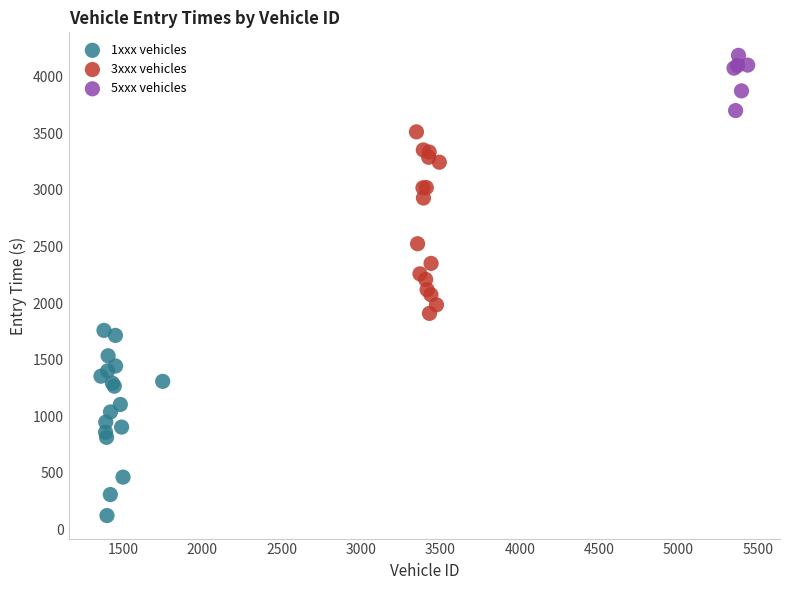

Which series contains the highest Y value?

5xxx vehicles